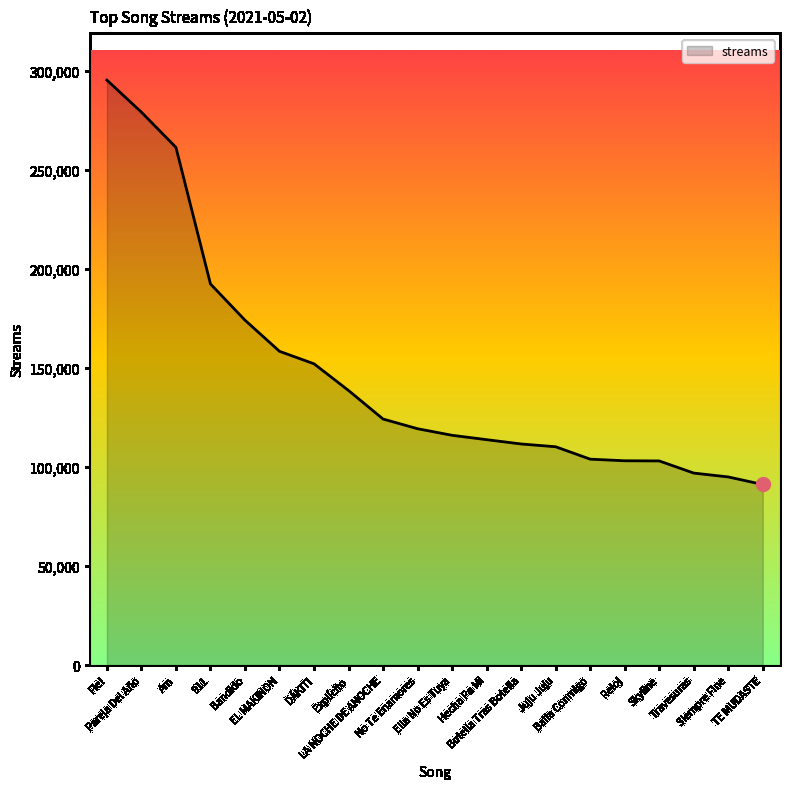

What is the difference between the maximum and minimum values?

204100